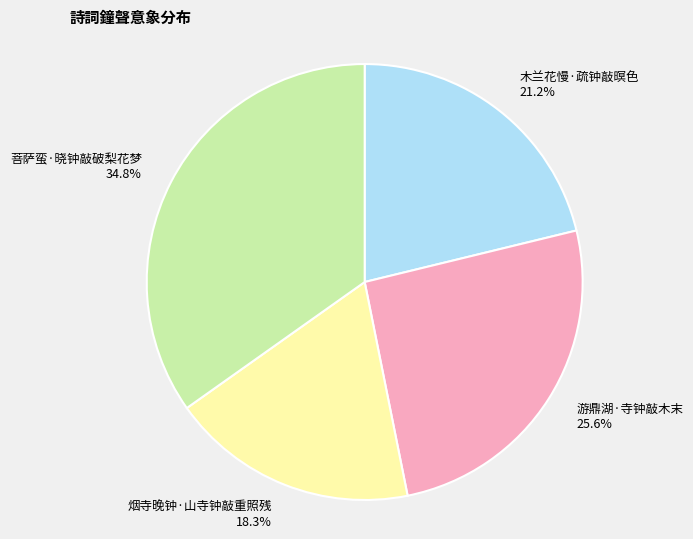

What percentage is the 烟寺晚钟·山寺钟敲重照残 slice, to the nearest percent?

18%